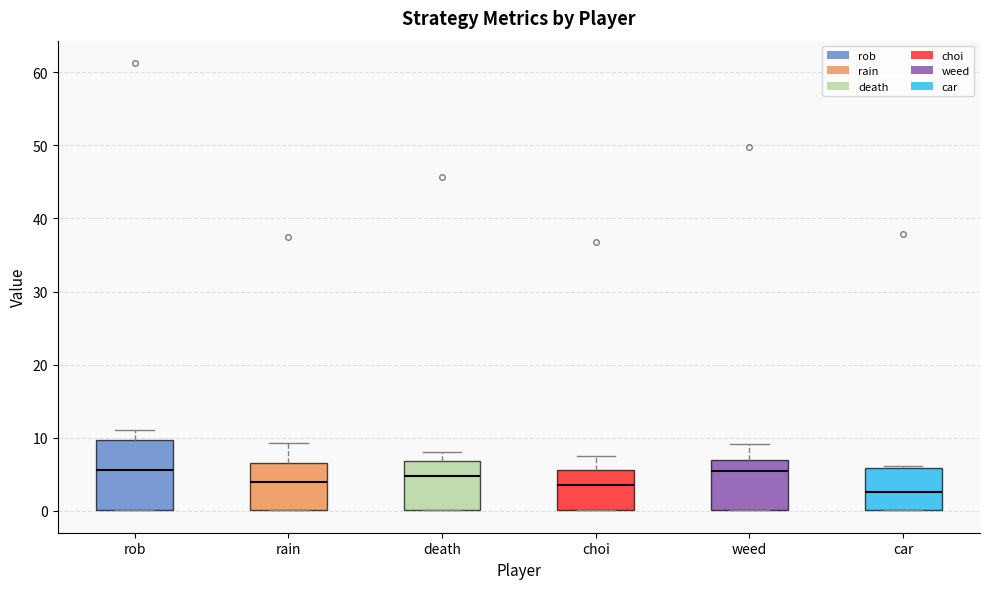

Comparing the boxes themselves (not the whiskers), which one is the tallest?

rob